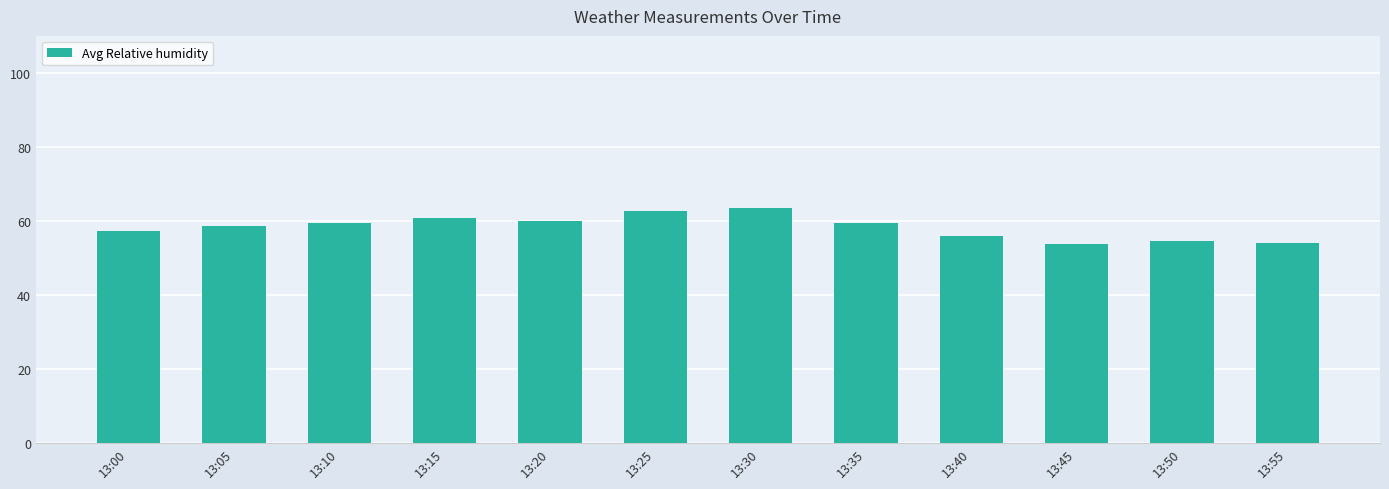

Count the number of values greater than 59.

6